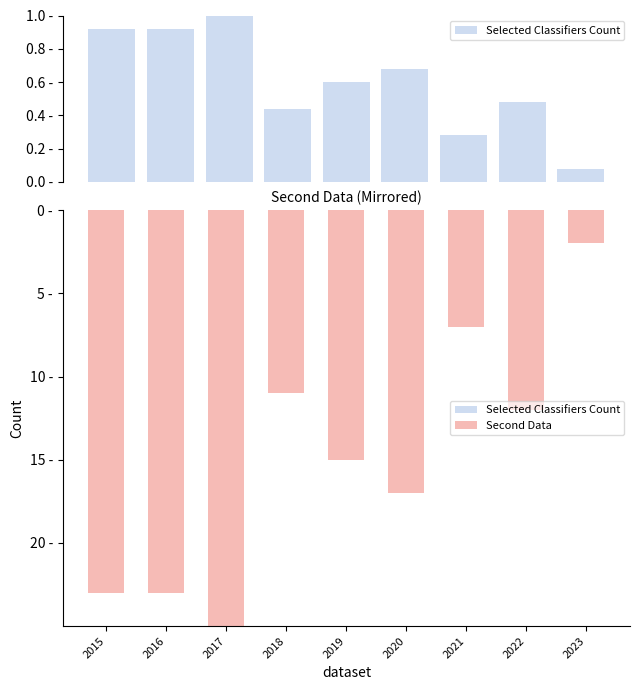

Between 2015 and 2016, which series saw the biggest shift?

Selected Classifiers Count